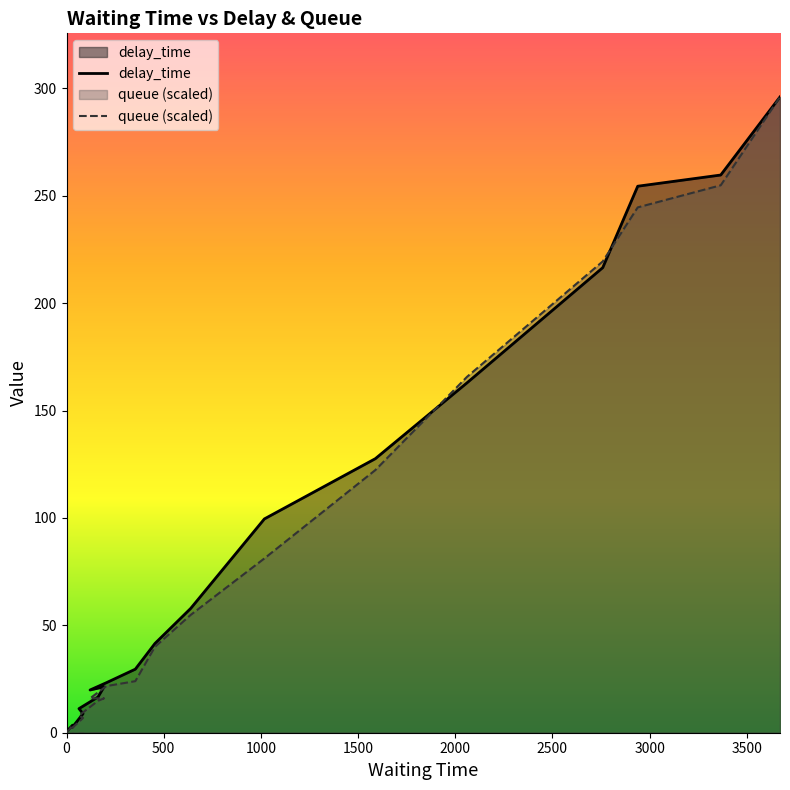

Which has a higher value, 2939 or 162?

2939